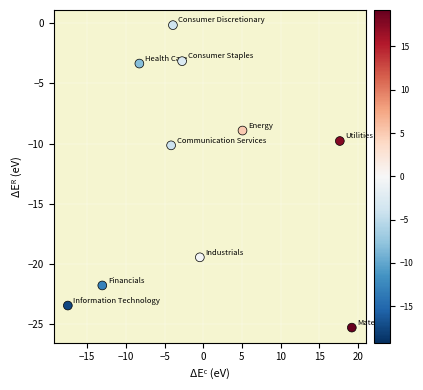

What Y value in the scatter plot is closest to -12?

-10.1